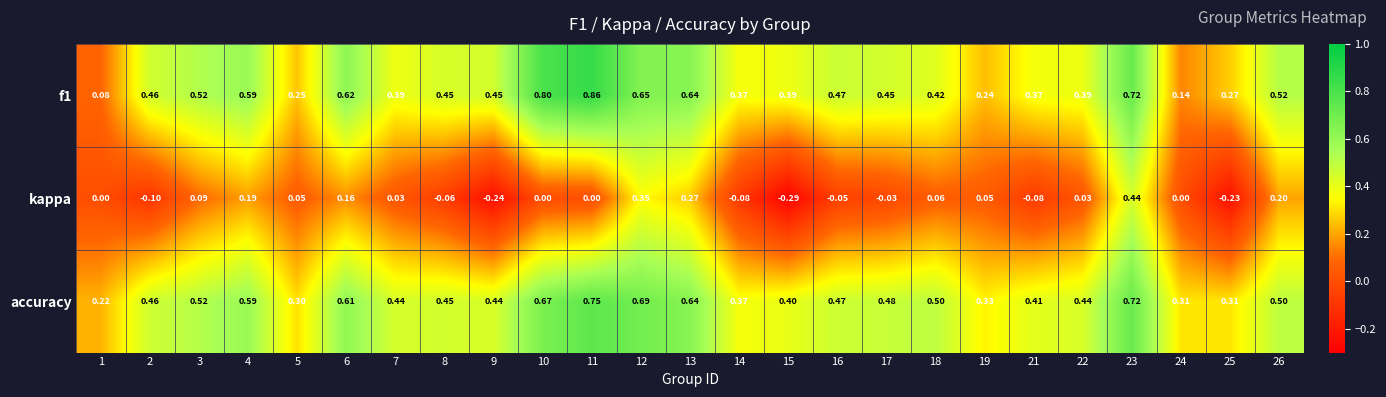

At which category is the sum across all series the highest?

23